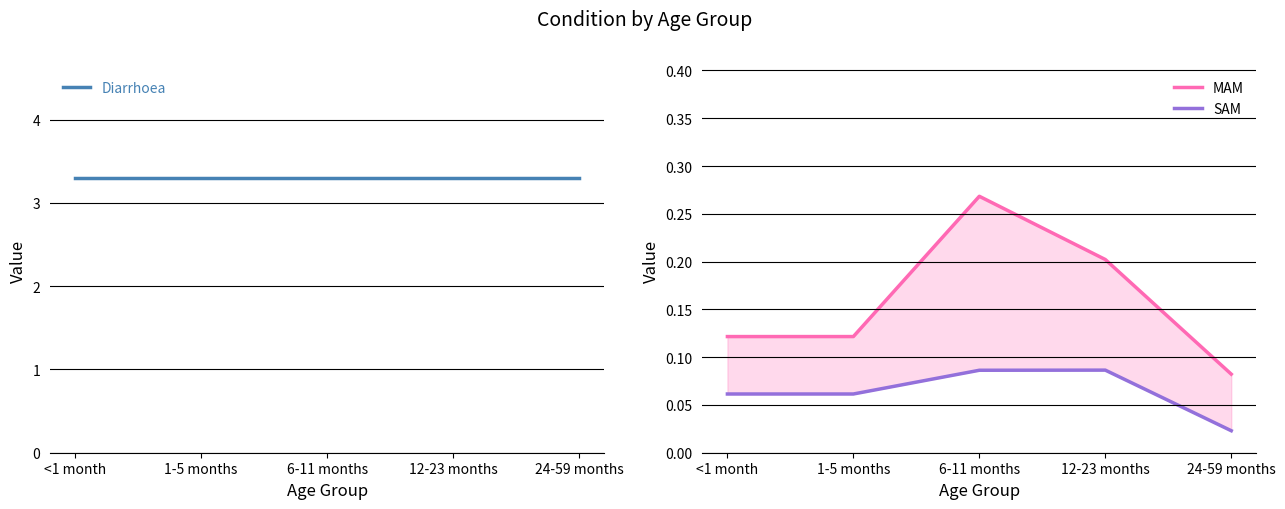

True or false: MAM and Diarrhoea intersect in this chart.

False